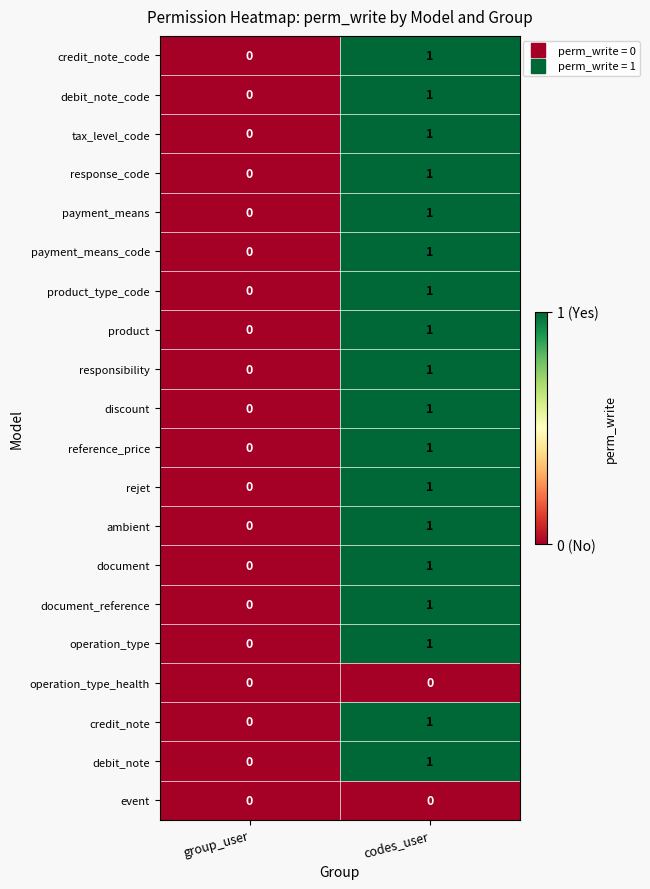

Count the number of categories in the chart.

2